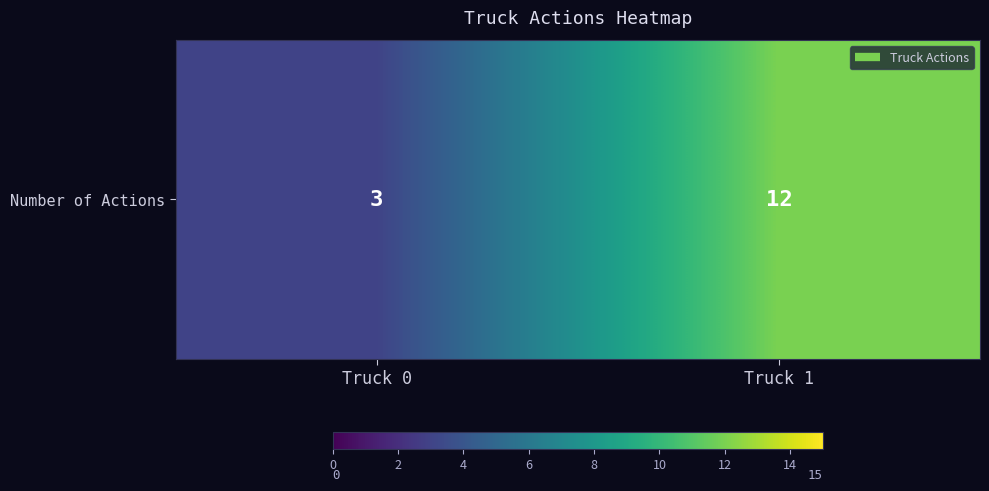

What is the sum of the values at Truck 1 and Truck 0?

15